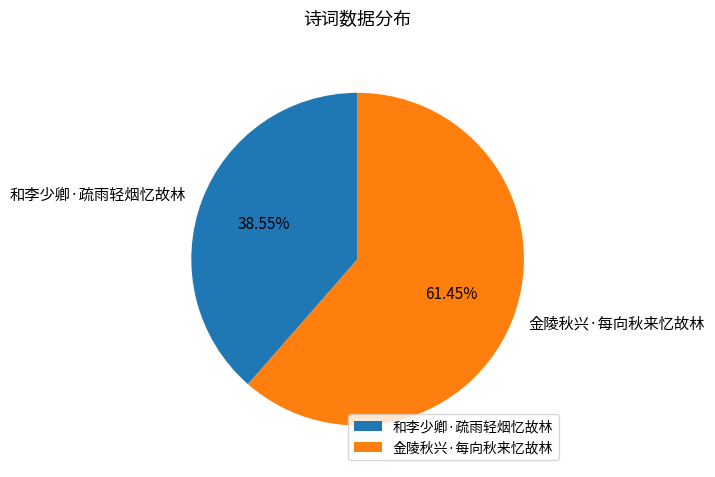

Is there a majority slice in this chart?

Yes